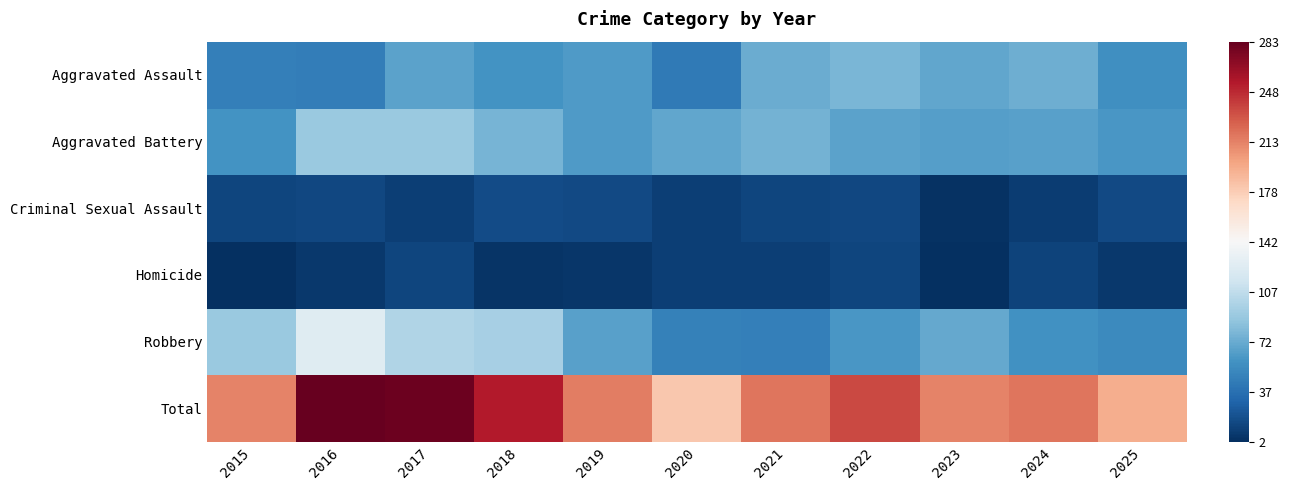

Which label corresponds to the largest value in the chart?

2016